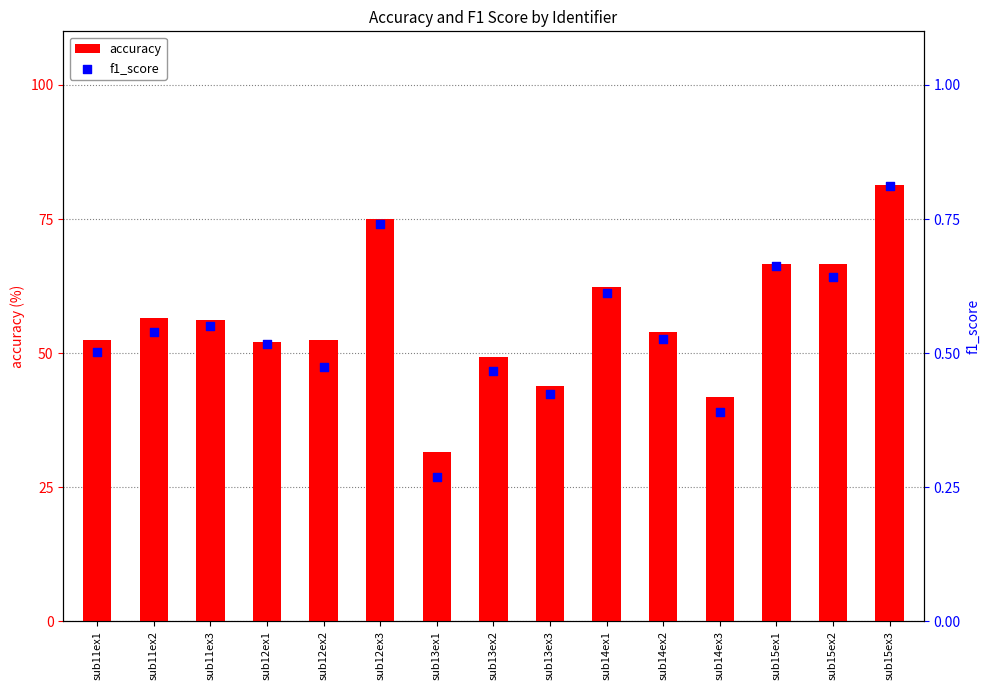

What are all the series names shown in the legend?

accuracy, f1_score